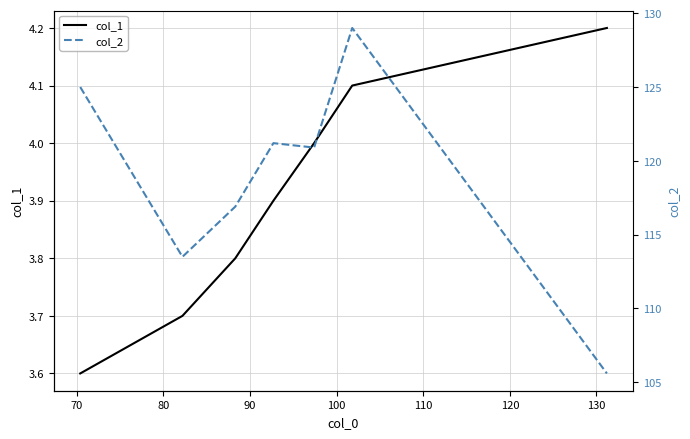

Which series has the largest total across all categories?

col_2